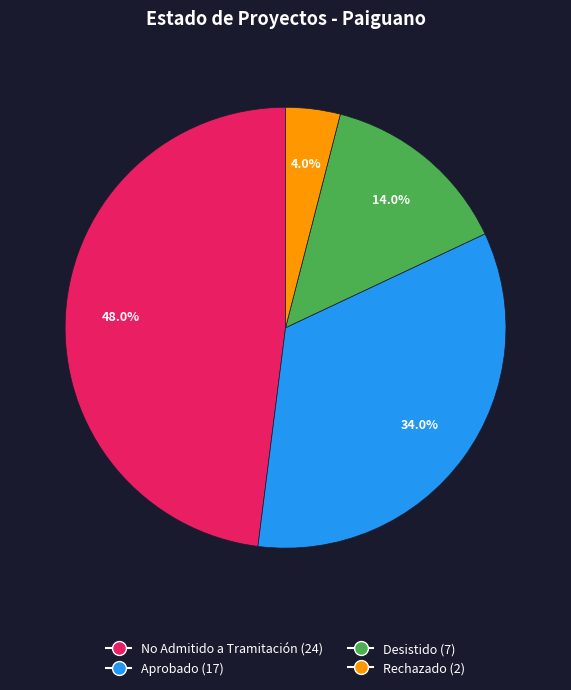

Does any single category account for the majority?

No